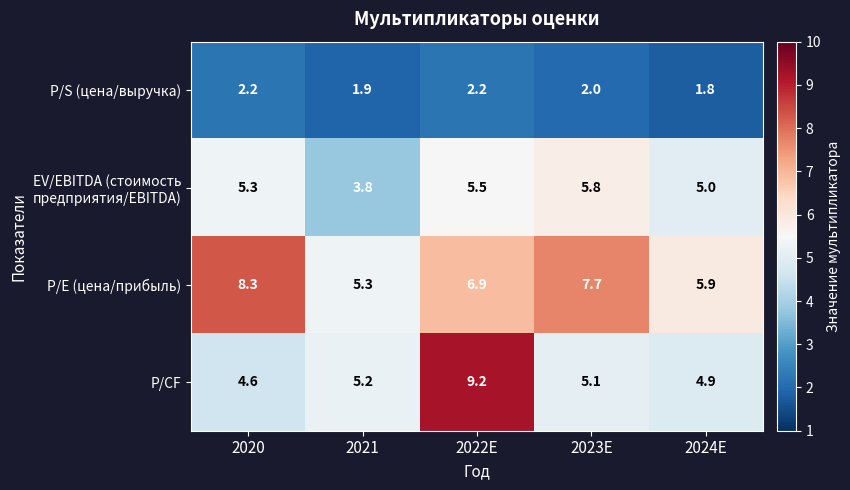

Between 2020 and 2024E, which series saw the biggest shift?

P/E (цена/прибыль)